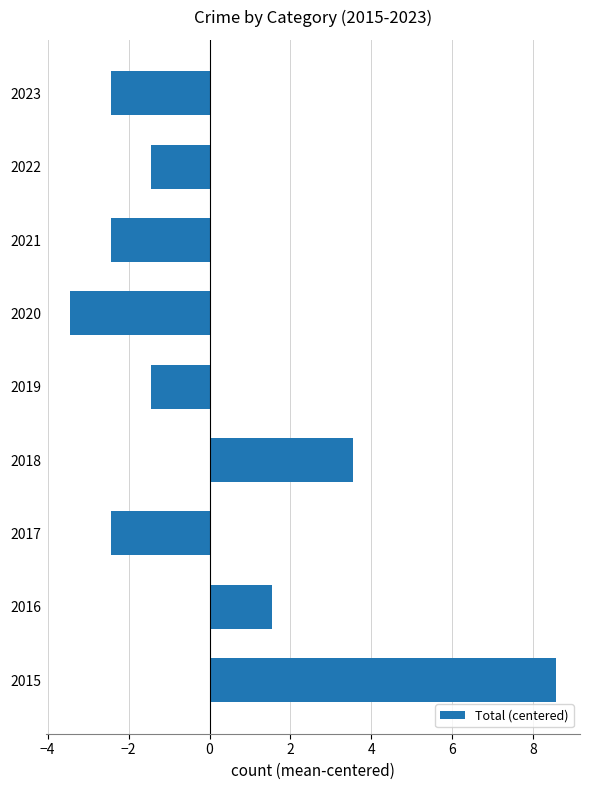

Which category has the highest value across all series?

2015